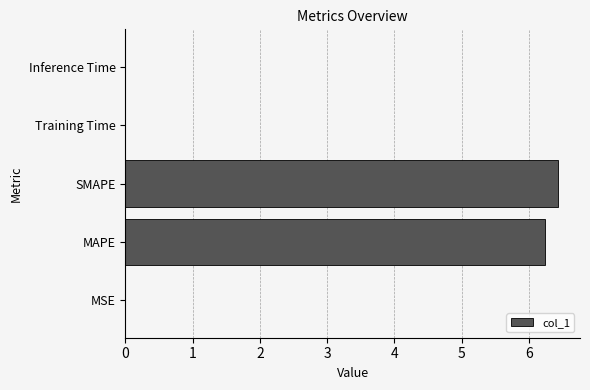

Which has a higher value, MAPE or Inference Time?

MAPE